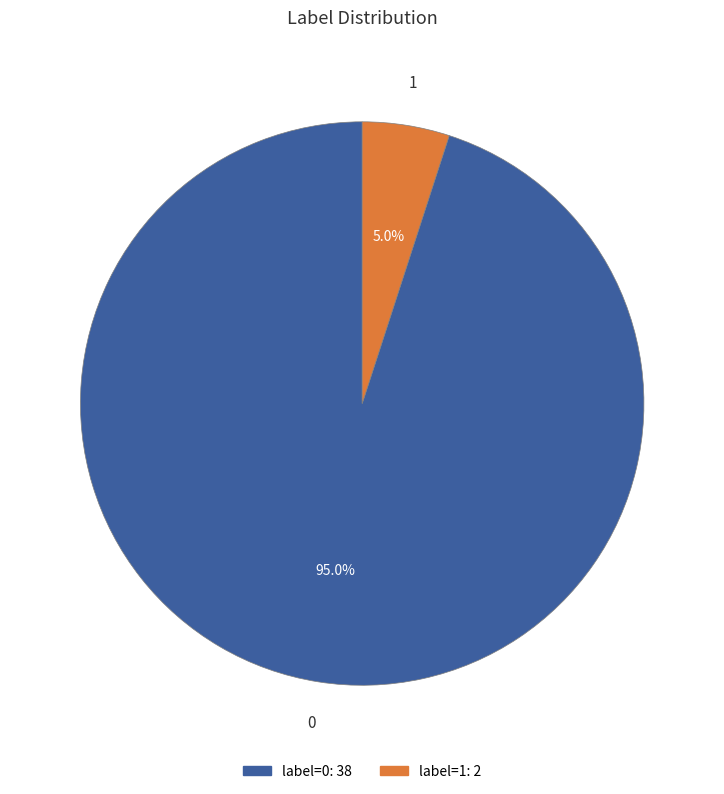

Is there a majority slice in this chart?

Yes